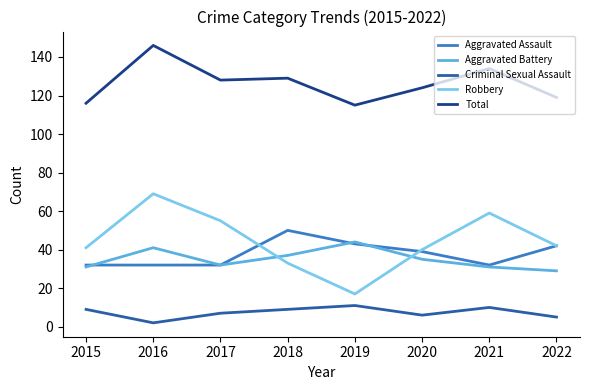

True or false: Criminal Sexual Assault and Robbery cross at least once.

False